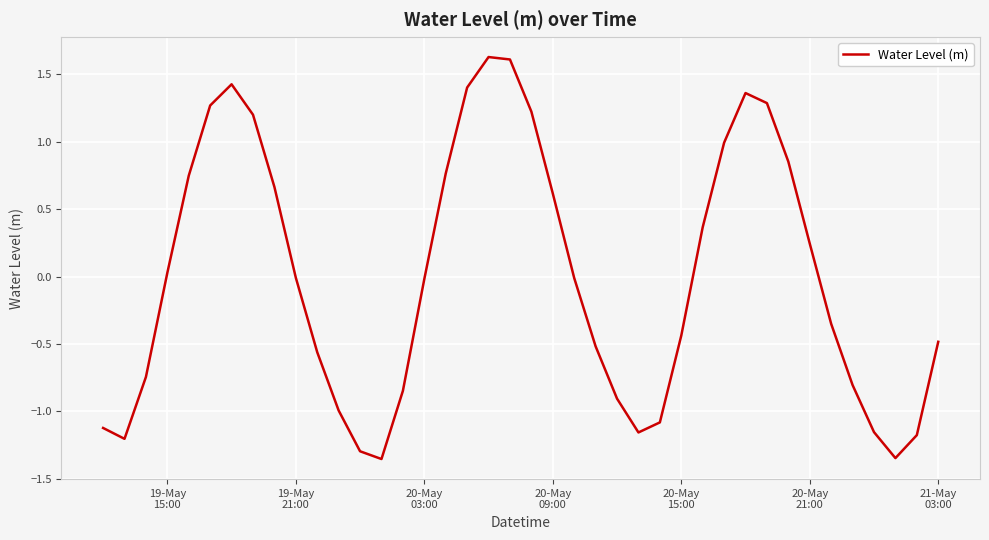

What is the maximum value shown in the chart?

1.6